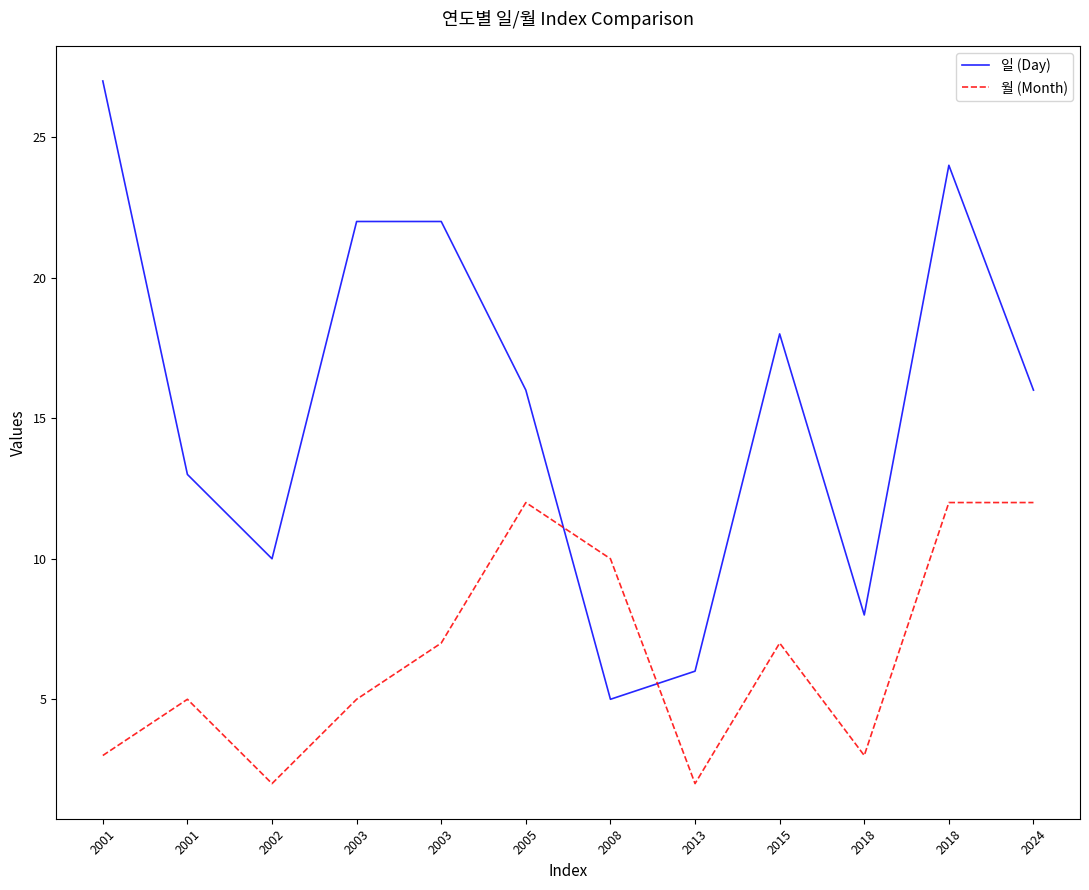

Which series ends up on top after the final intersection of 일 (Day) and 월 (Month)?

일 (Day)